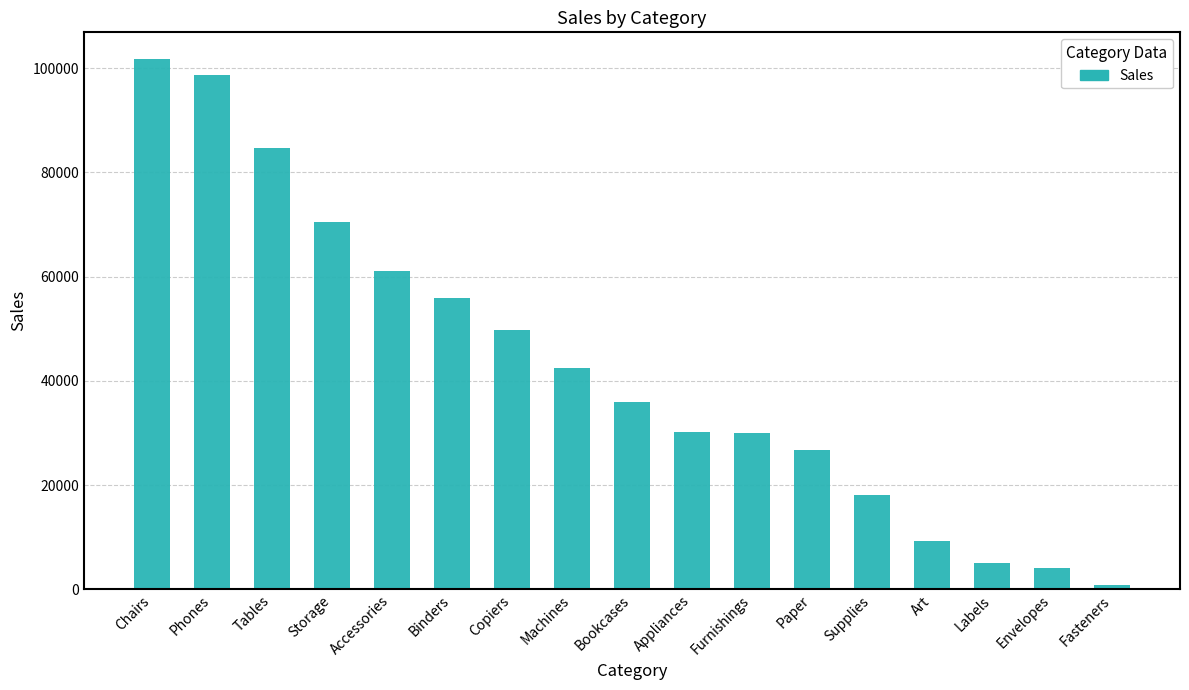

What is the label of the 3rd bar from the left?

Tables